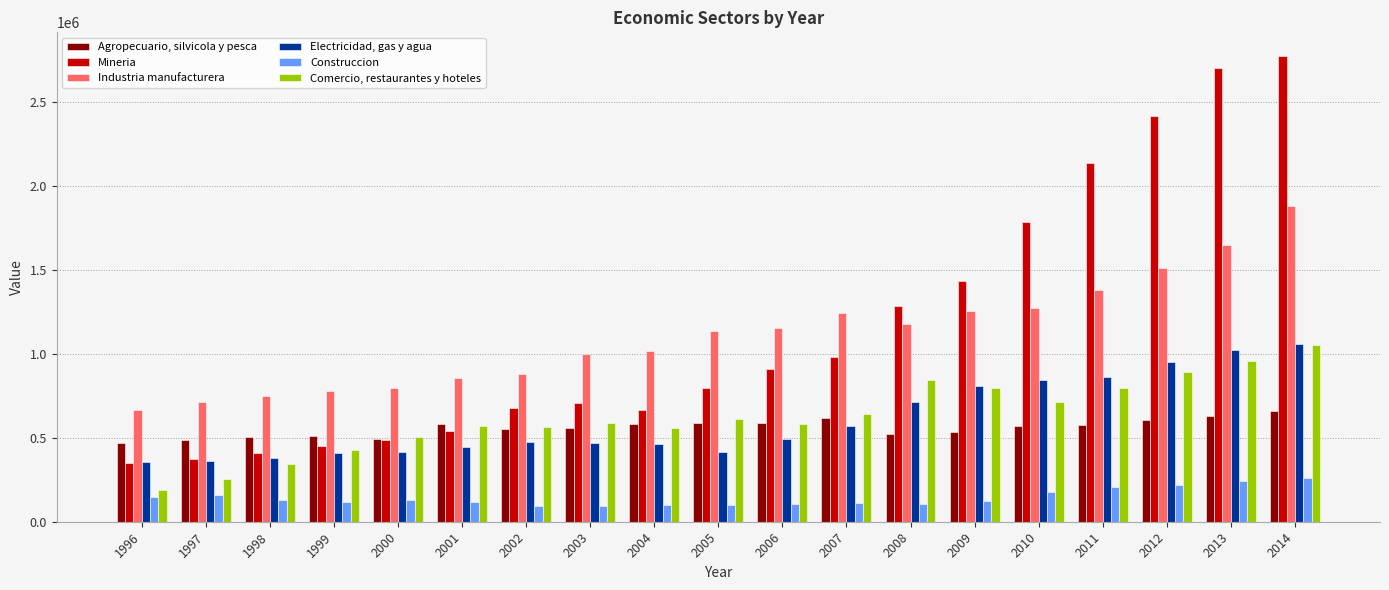

What is the difference between the maximum and minimum values in the Industria manufacturera series?

1214806